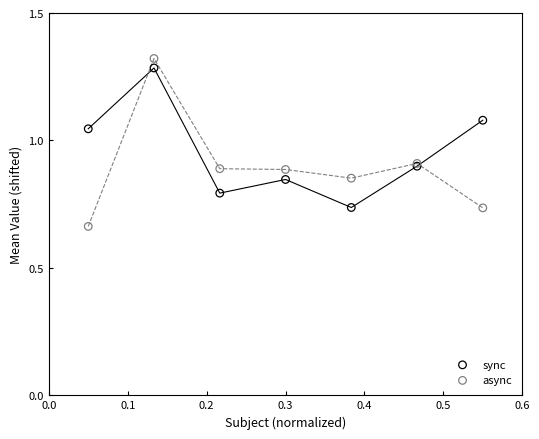

Which series has the widest spread of Y values?

async